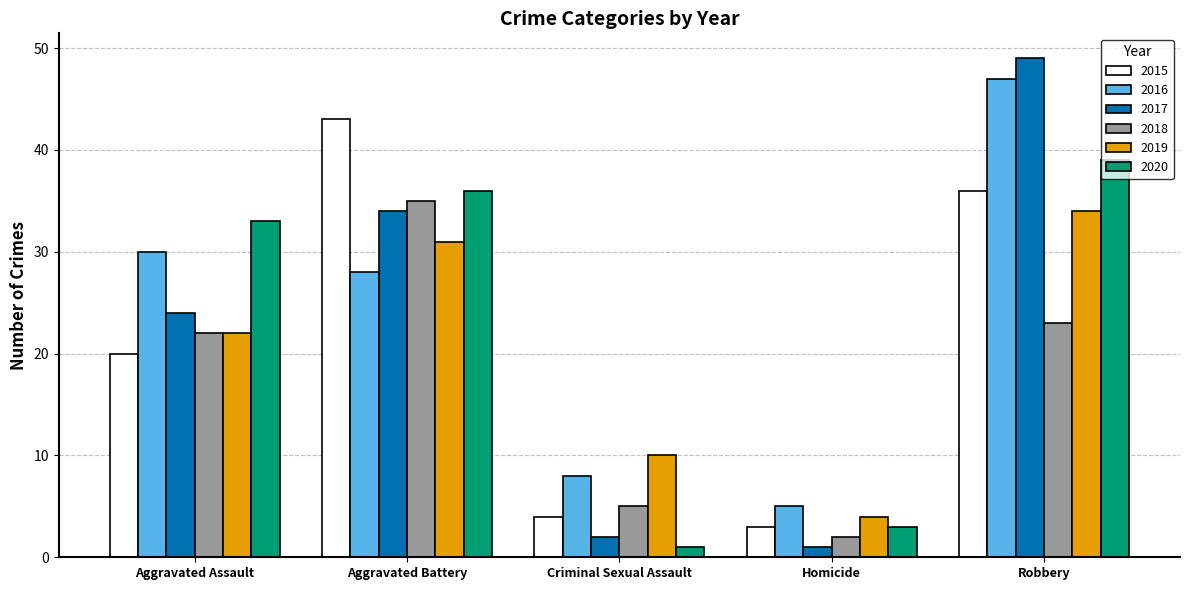

How many groups of bars are there?

5